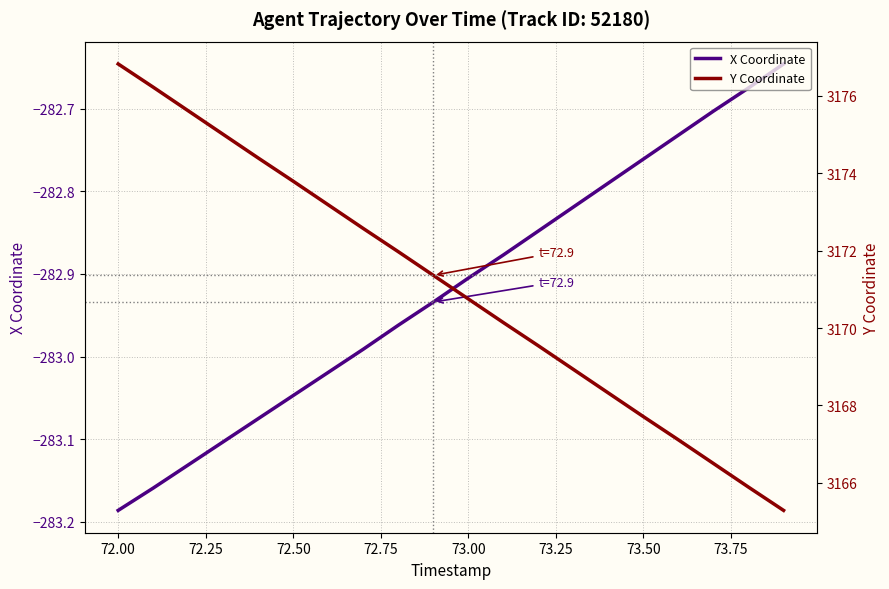

What is the minimum value shown in the chart?

-283.2